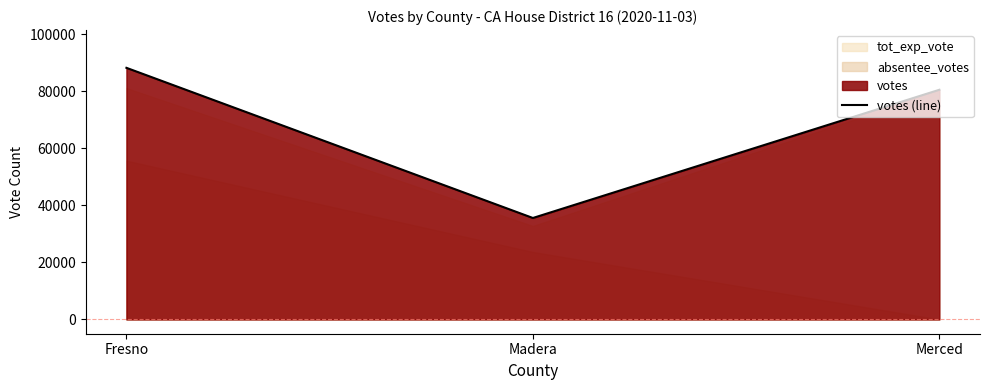

What is the change in value from Fresno to Merced?

-7690